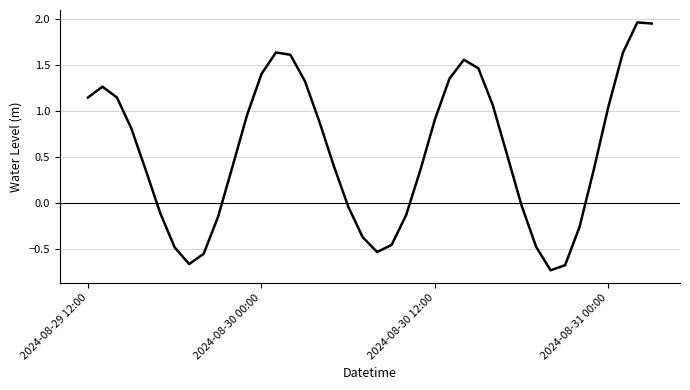

Is it true that the value at 2024-08-31 00:00 is 0.5?

False